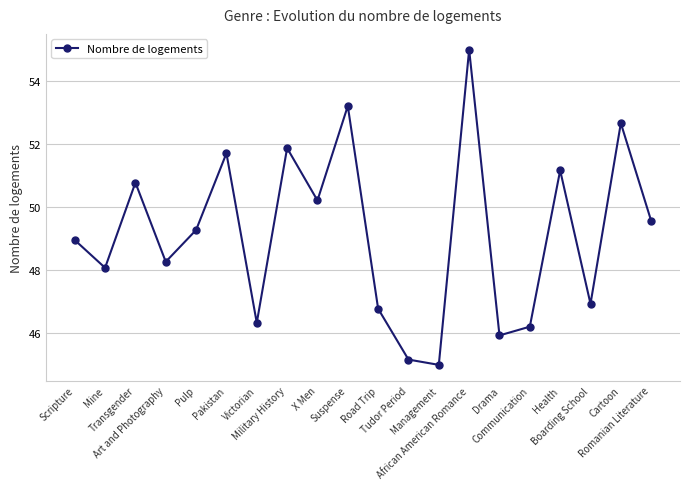

How many lines are shown in the chart?

1